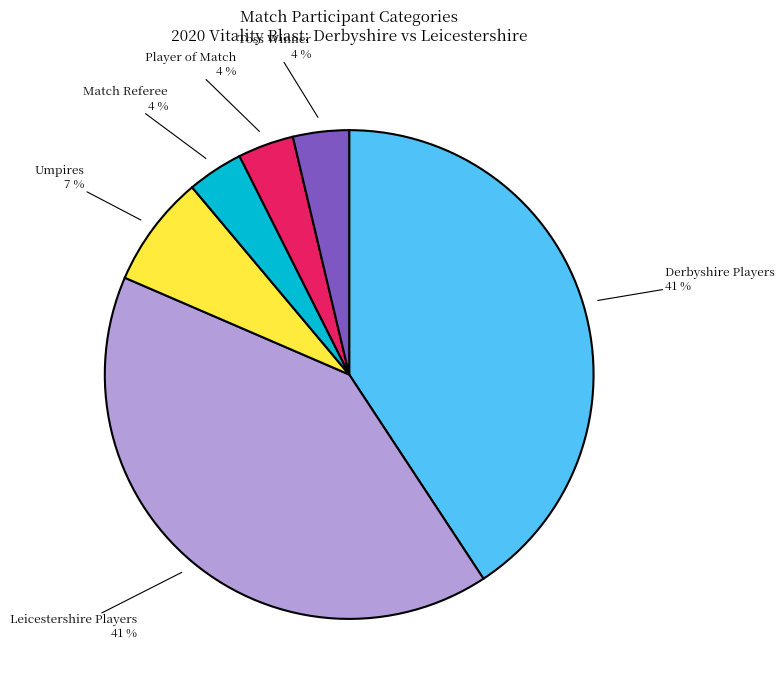

Does any single category account for the majority?

No